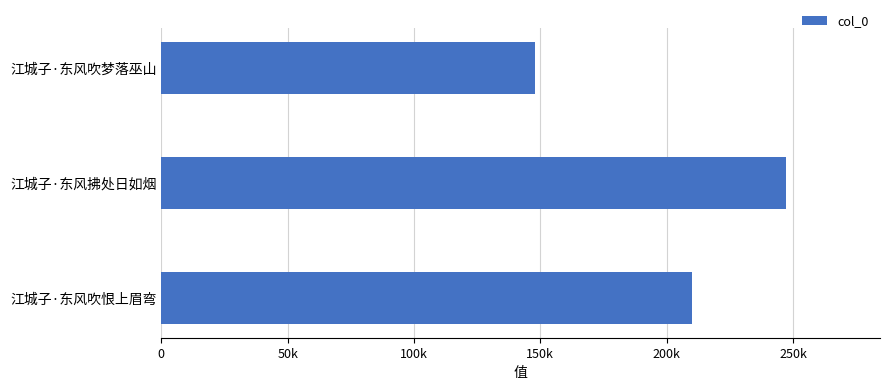

Does the chart contain stacked bars?

No